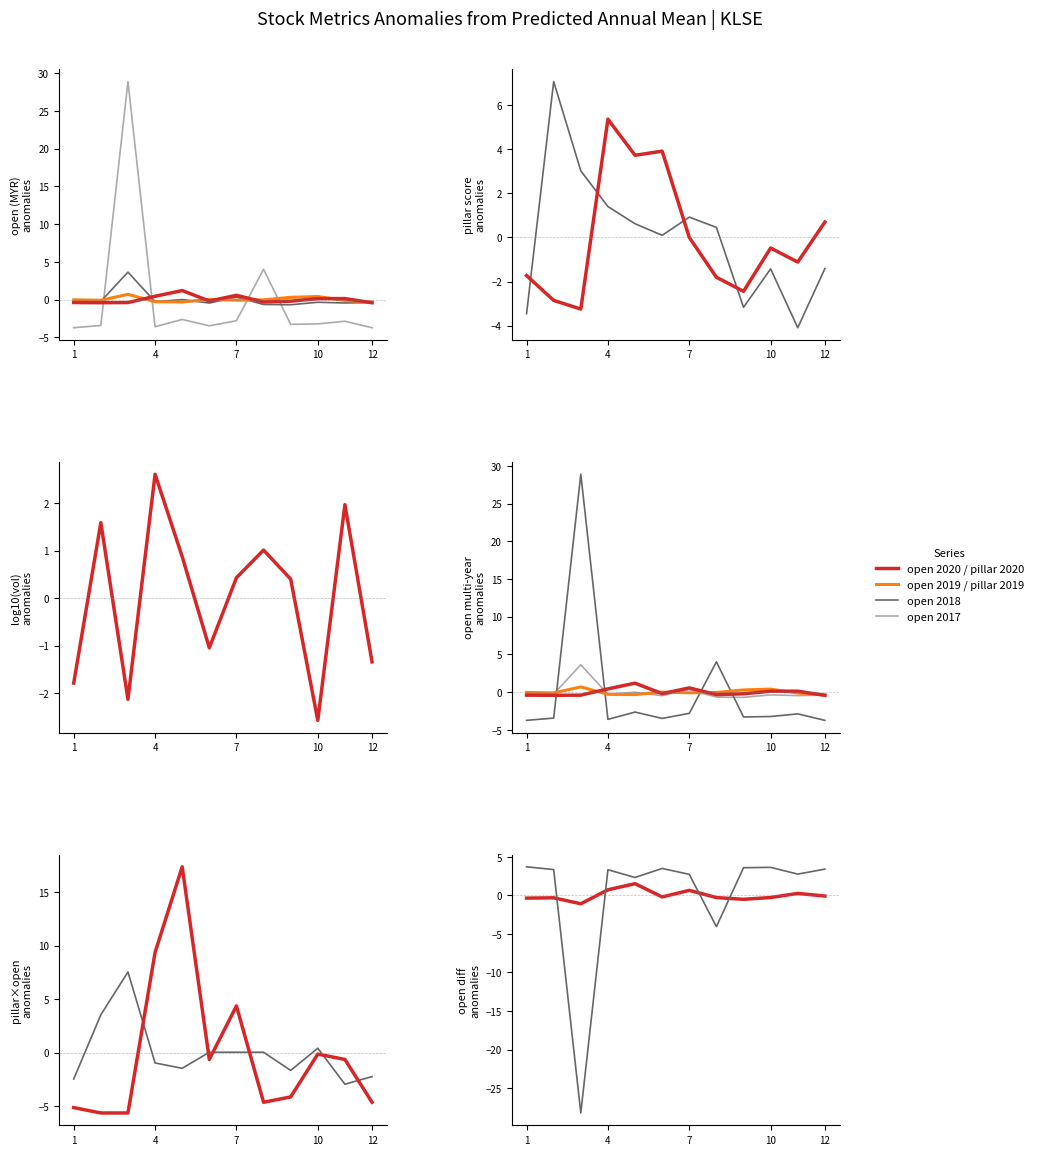

Which series ends up on top after the final intersection of pillar_2020 and pillar_2019?

pillar_2020